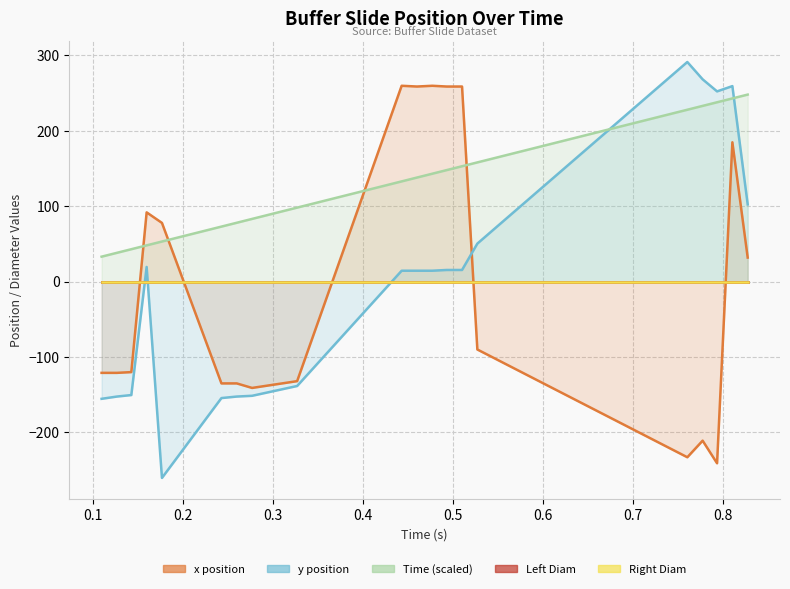

Where is the first local minimum for x?

8